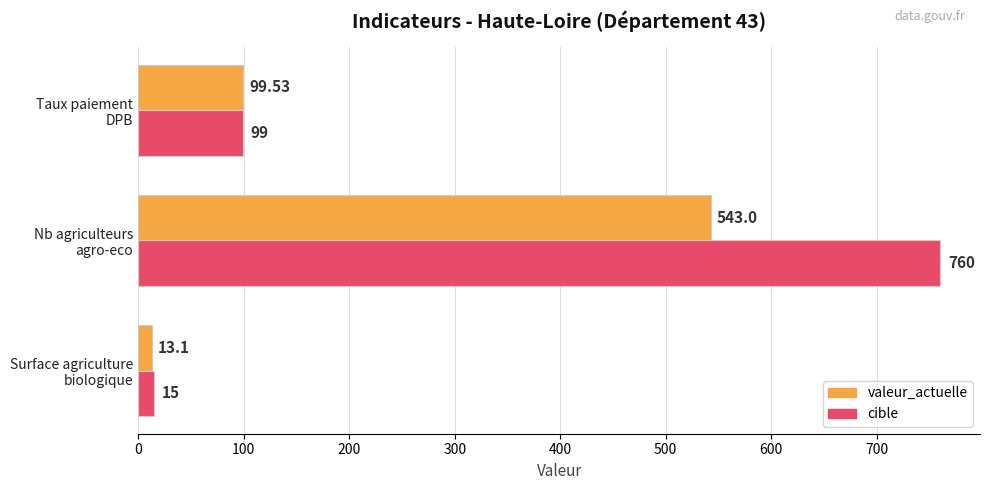

Rank the series by their maximum value, from lowest to highest.

valeur_actuelle, cible